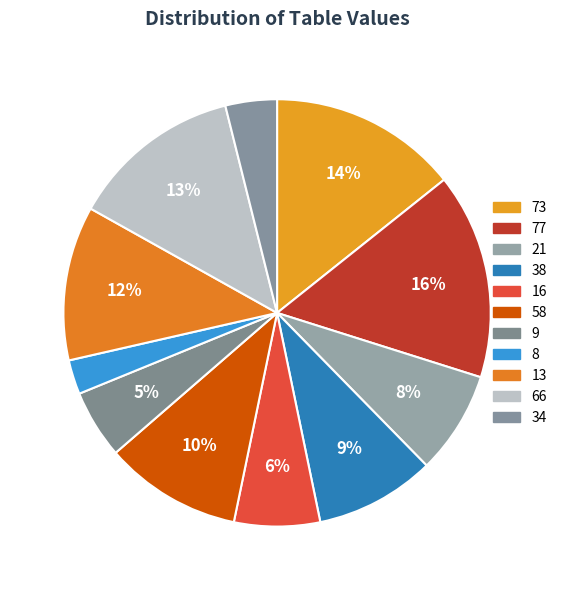

How many slices are in this pie chart?

11